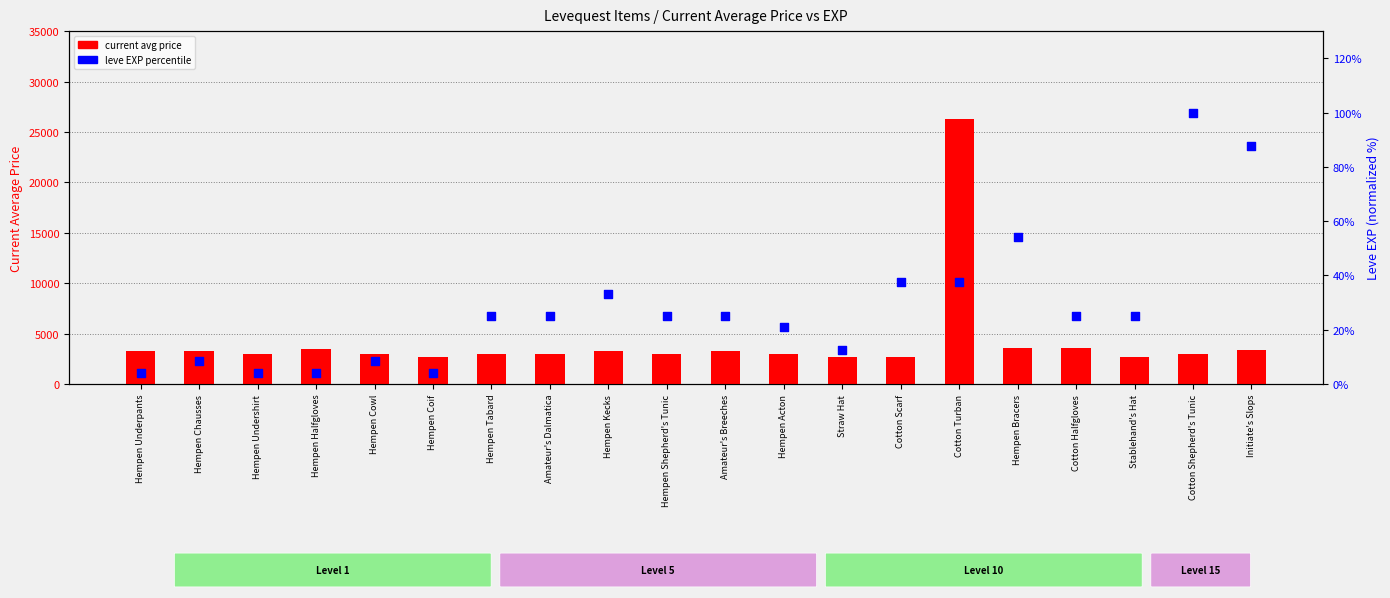

Which series has the largest Y range (max minus min)?

current avg price